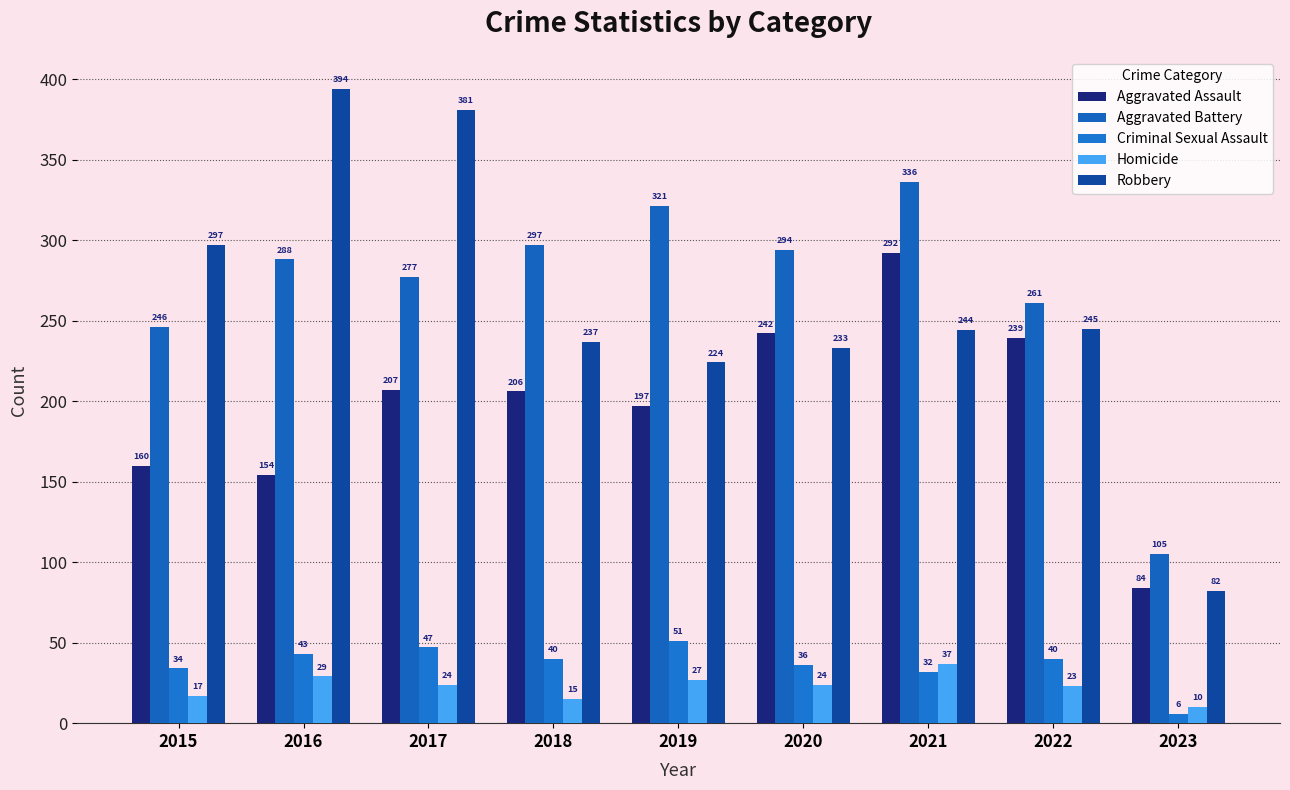

Between 2017 and 2018, which is larger?

2017